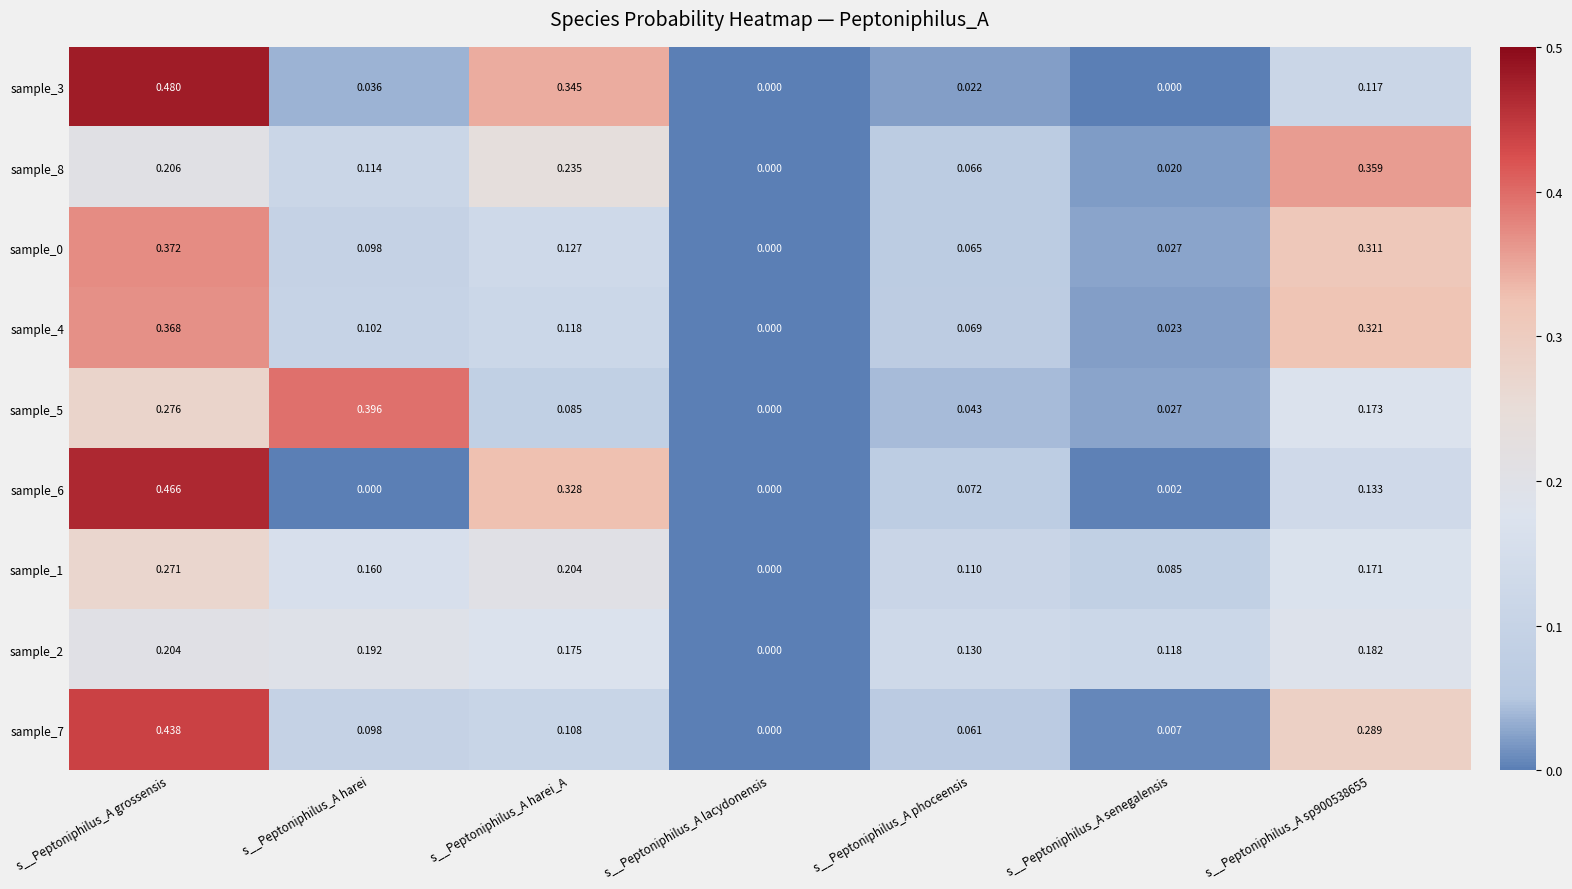

At which category is the sum across all series the highest?

s__Peptoniphilus_A grossensis